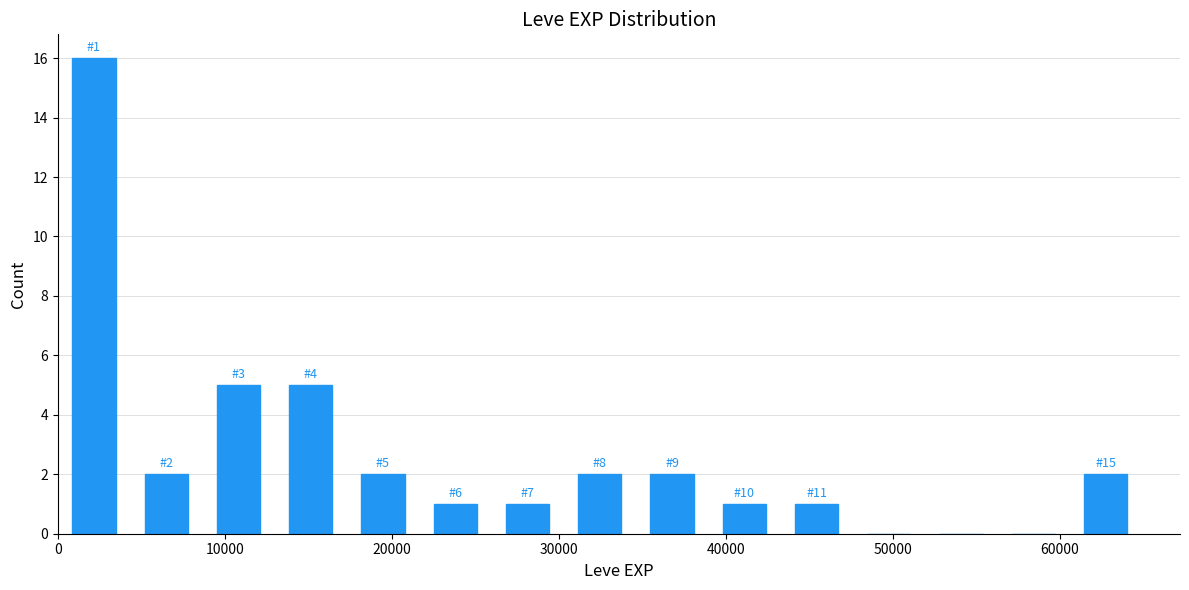

Which range on the x-axis has the tallest bar?

0 to 4000